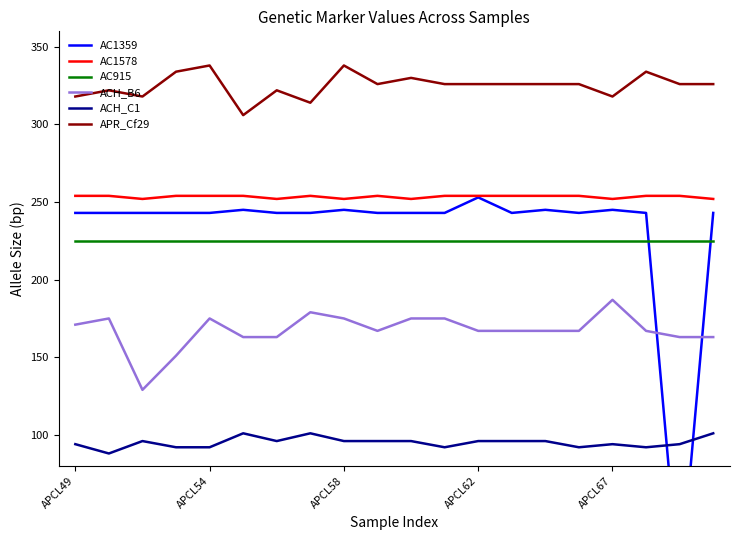

Which series changed the most between APCL49 and 14?

APR_Cf29